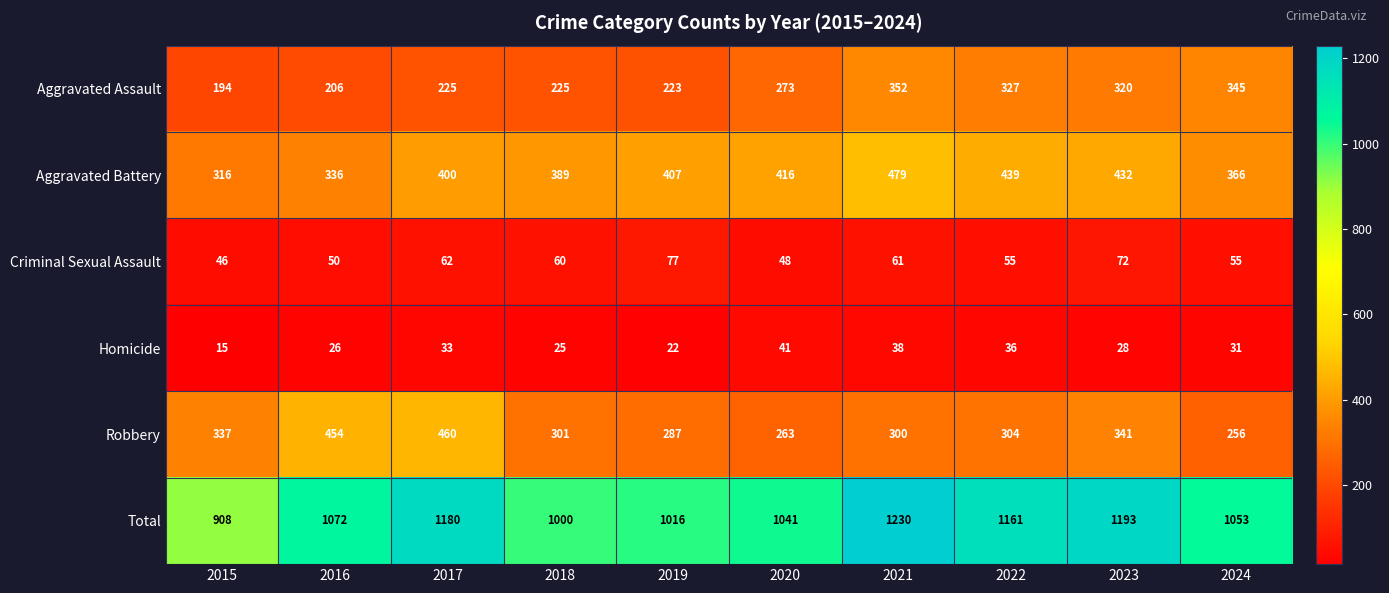

Is it true that Total equals 611 at 2024?

False